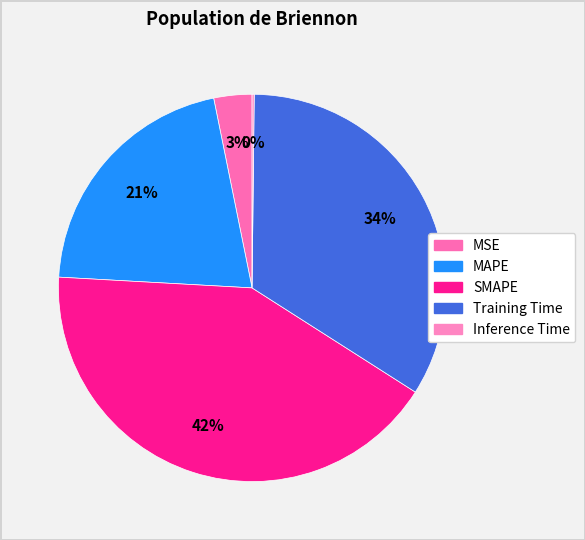

Which slice is the smallest?

Inference Time